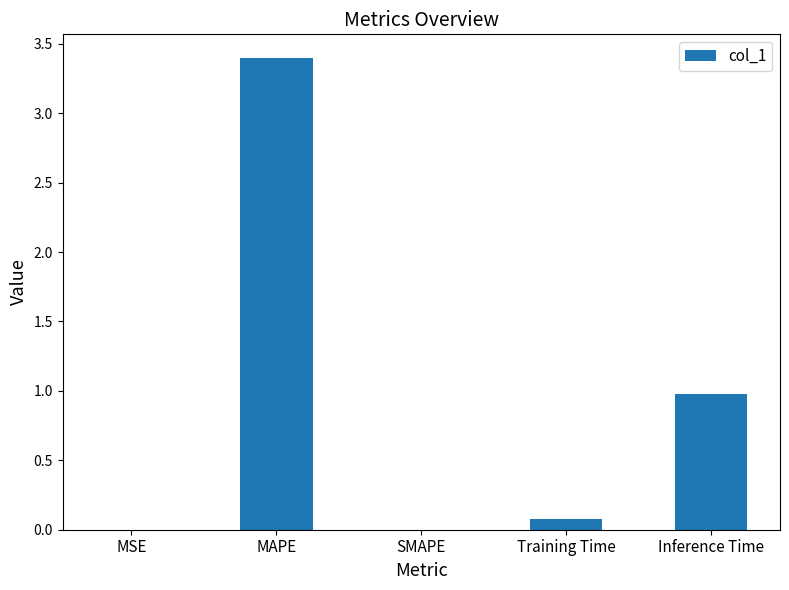

Does the chart contain stacked bars?

No